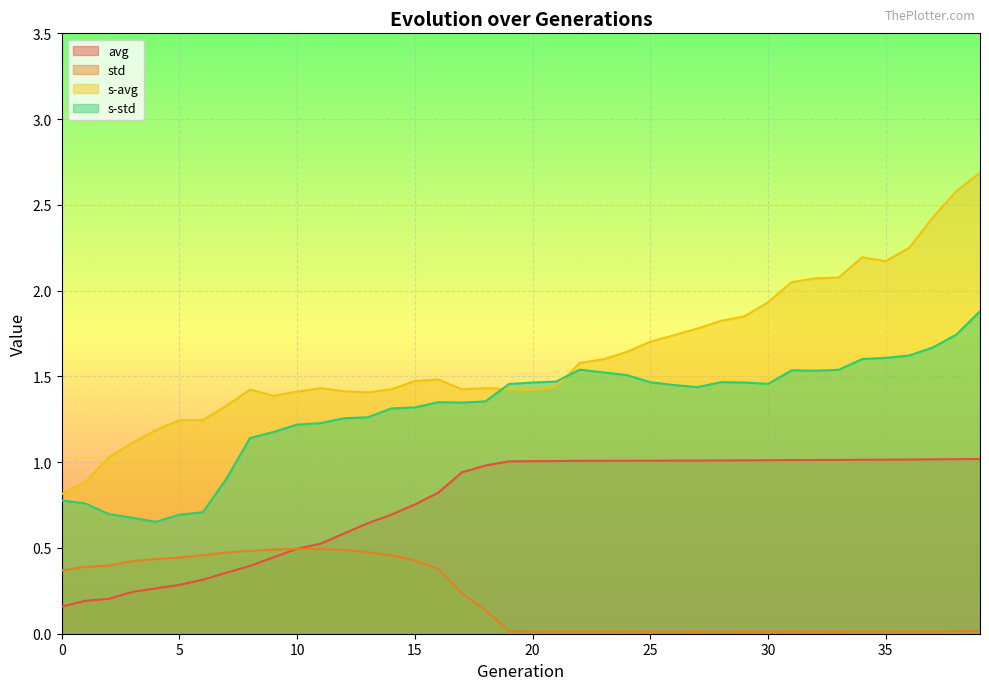

Is it true that s-std equals 0.5 at 27?

False